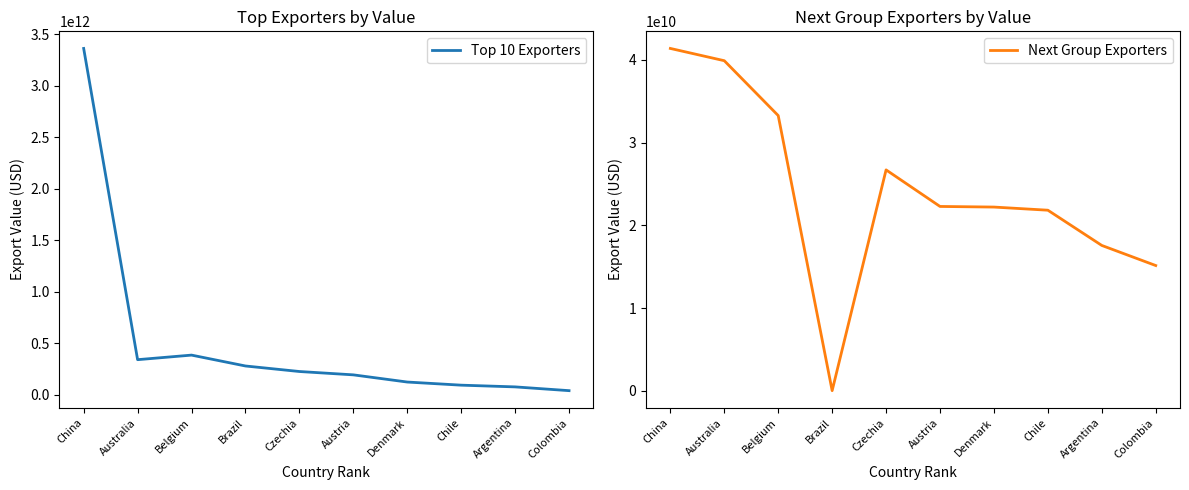

What is the label of the 10th point from the right?

China